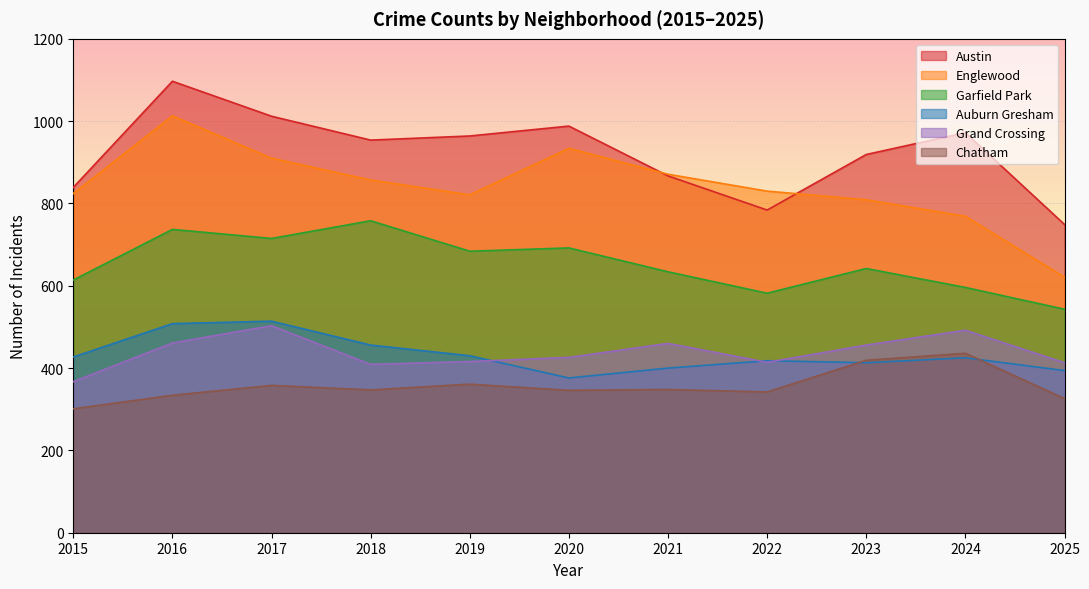

In Garfield Park, how many points are higher than both neighbors (excluding endpoints)?

4